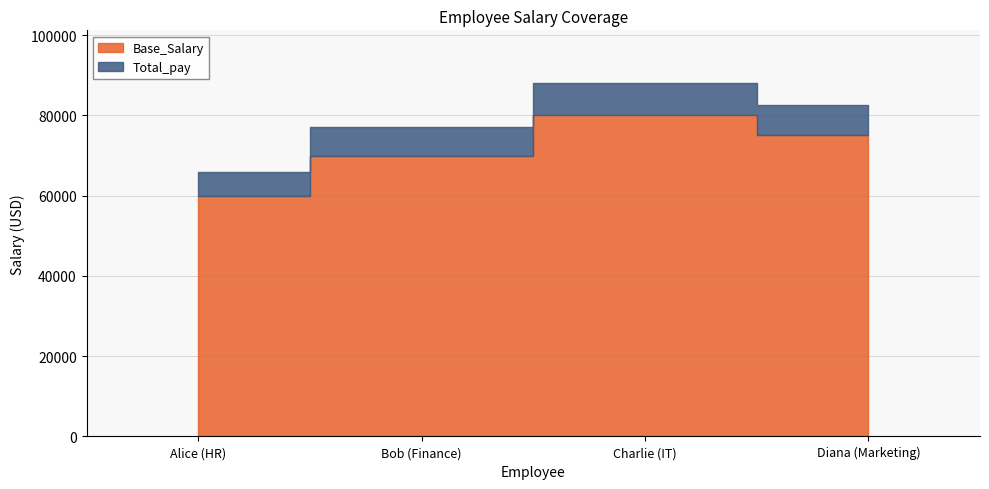

At which label does Total_pay reach its minimum?

Alice (HR)